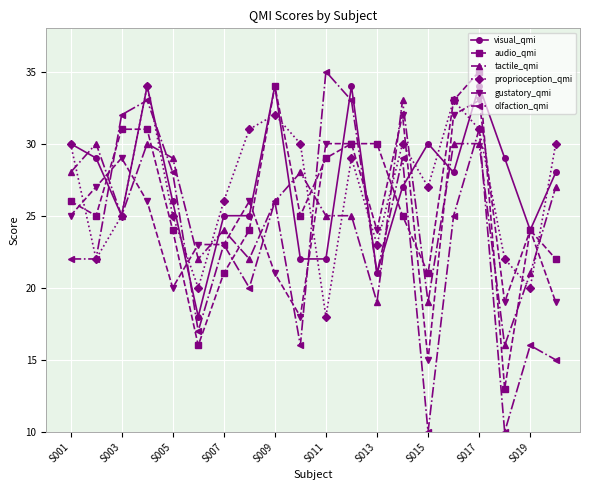

Which series has the largest range (max minus min)?

olfaction_qmi